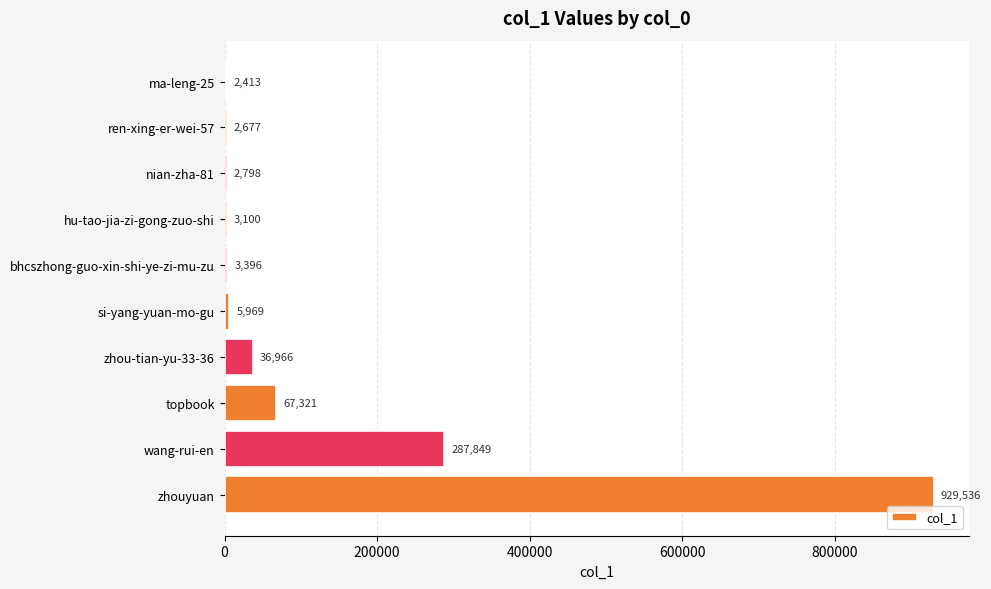

Reading bottom to top, extract all data points from this chart.

zhouyuan=929536	wang-rui-en=287849	topbook=67321	zhou-tian-yu-33-36=36966	si-yang-yuan-mo-gu=5969	bhcszhong-guo-xin-shi-ye-zi-mu-zu=3396	hu-tao-jia-zi-gong-zuo-shi=3100	nian-zha-81=2798	ren-xing-er-wei-57=2677	ma-leng-25=2413